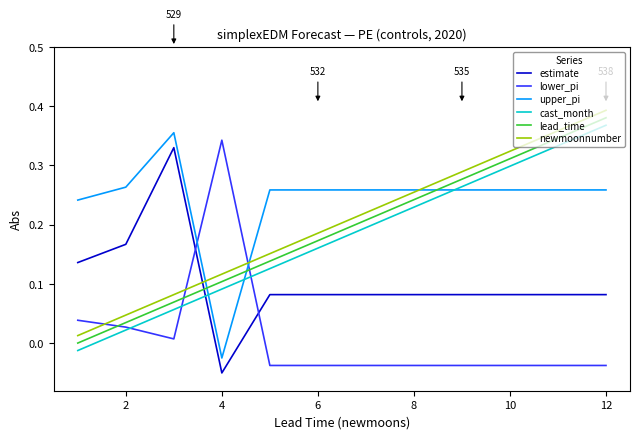

How many lines are shown in the chart?

6